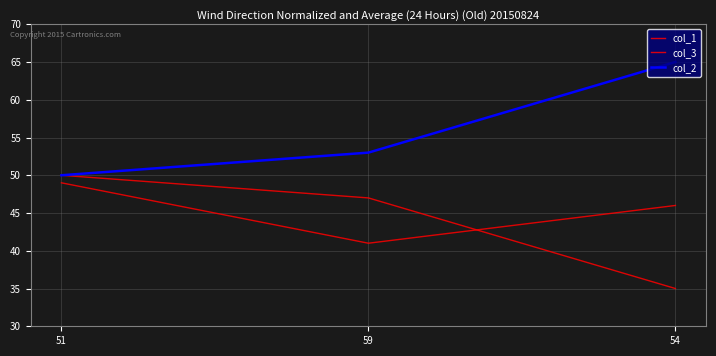

How many lines are shown in the chart?

3